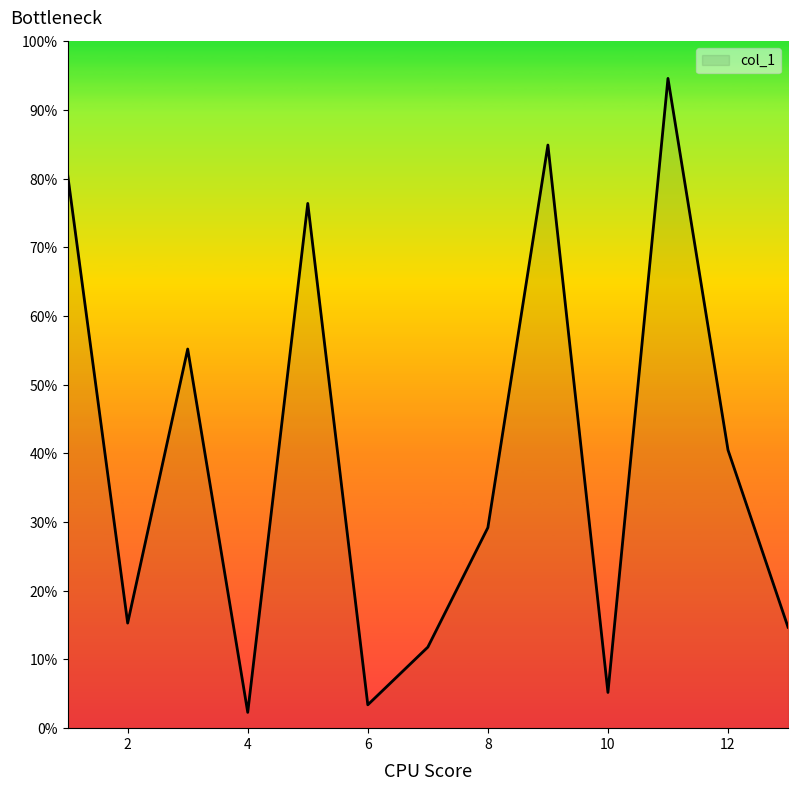

What is the smallest value displayed?

2.3